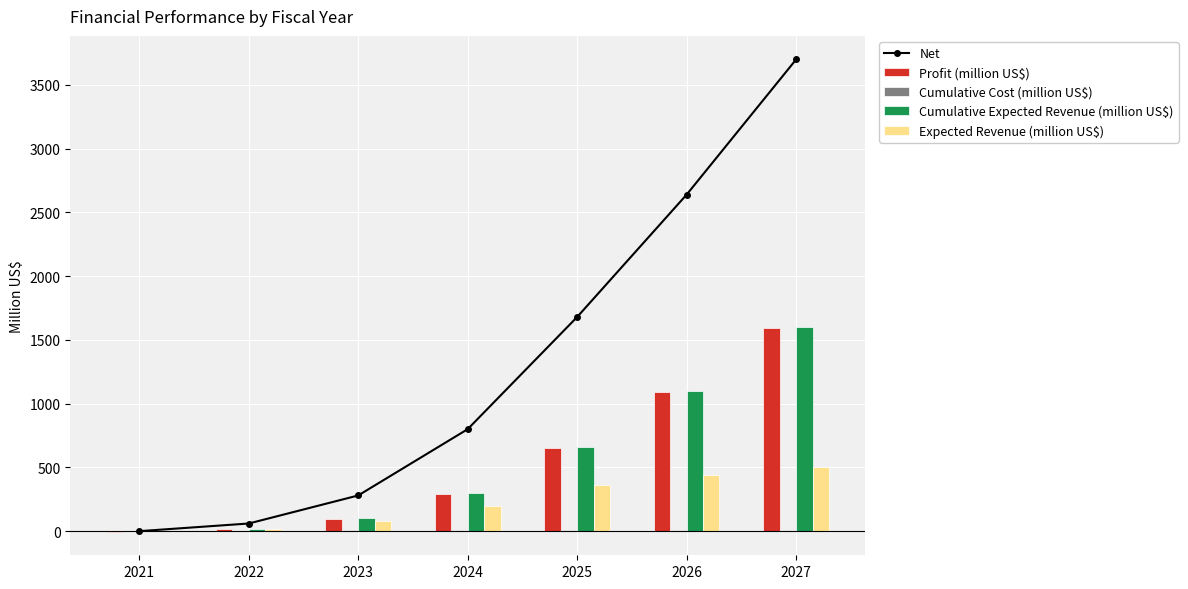

Reading left to right, extract all data points from this chart.

Net: 2021=0.0	2022=60.0	2023=280.0	2024=800.0	2025=1680.0	2026=2640.0	2027=3700.0
Profit (million US$): 2021=-4.0	2022=15.2	2023=94.4	2024=293.6	2025=652.8	2026=1092.0	2027=1591.1
Cumulative Cost (million US$): 2021=4.0	2022=4.8	2023=5.6	2024=6.4	2025=7.2	2026=8.0	2027=8.9
Cumulative Expected Revenue (million US$): 2021=0.0	2022=20.0	2023=100.0	2024=300.0	2025=660.0	2026=1100.0	2027=1600.0
Expected Revenue (million US$): 2021=0.0	2022=20.0	2023=80.0	2024=200.0	2025=360.0	2026=440.0	2027=500.0